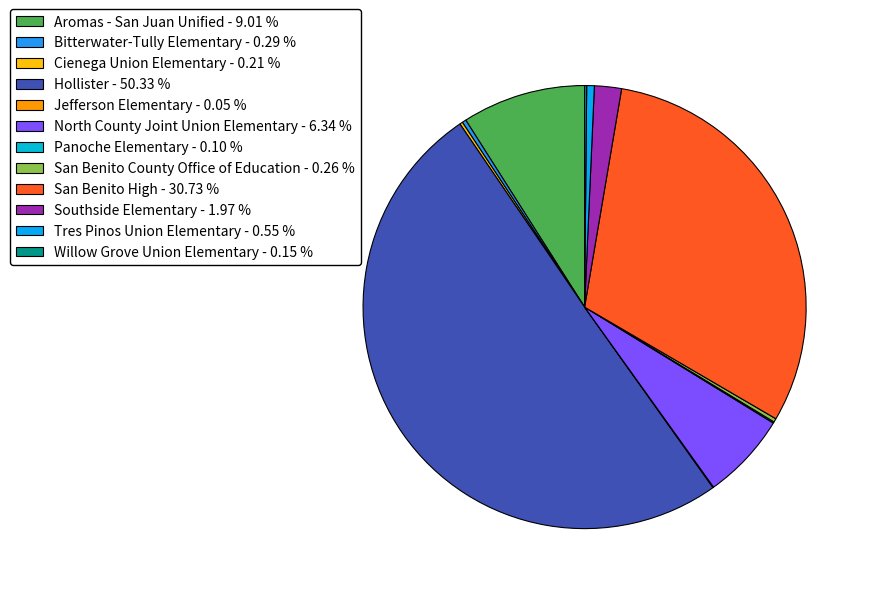

Which category has the biggest portion of the pie?

Hollister